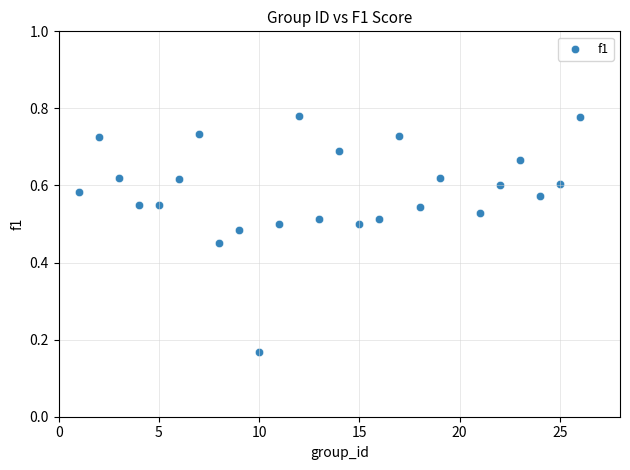

What is the range of X values (max minus min)?

25.0